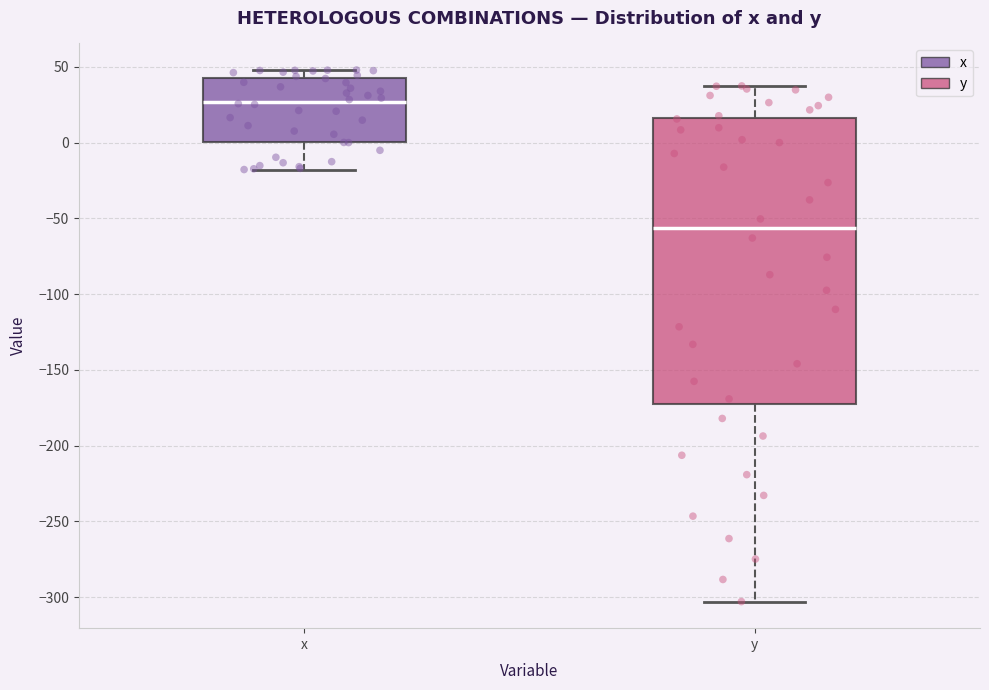

Reading left to right, read every box against the y-axis: the position of its median line, the range the box covers, and the ends of its whiskers. The values are not printed on the chart, so give them approximately, as read against the axis.

x: median 25, box 0 to 45, whiskers -20 to 50
y: median -55, box -170 to 15, whiskers -305 to 35